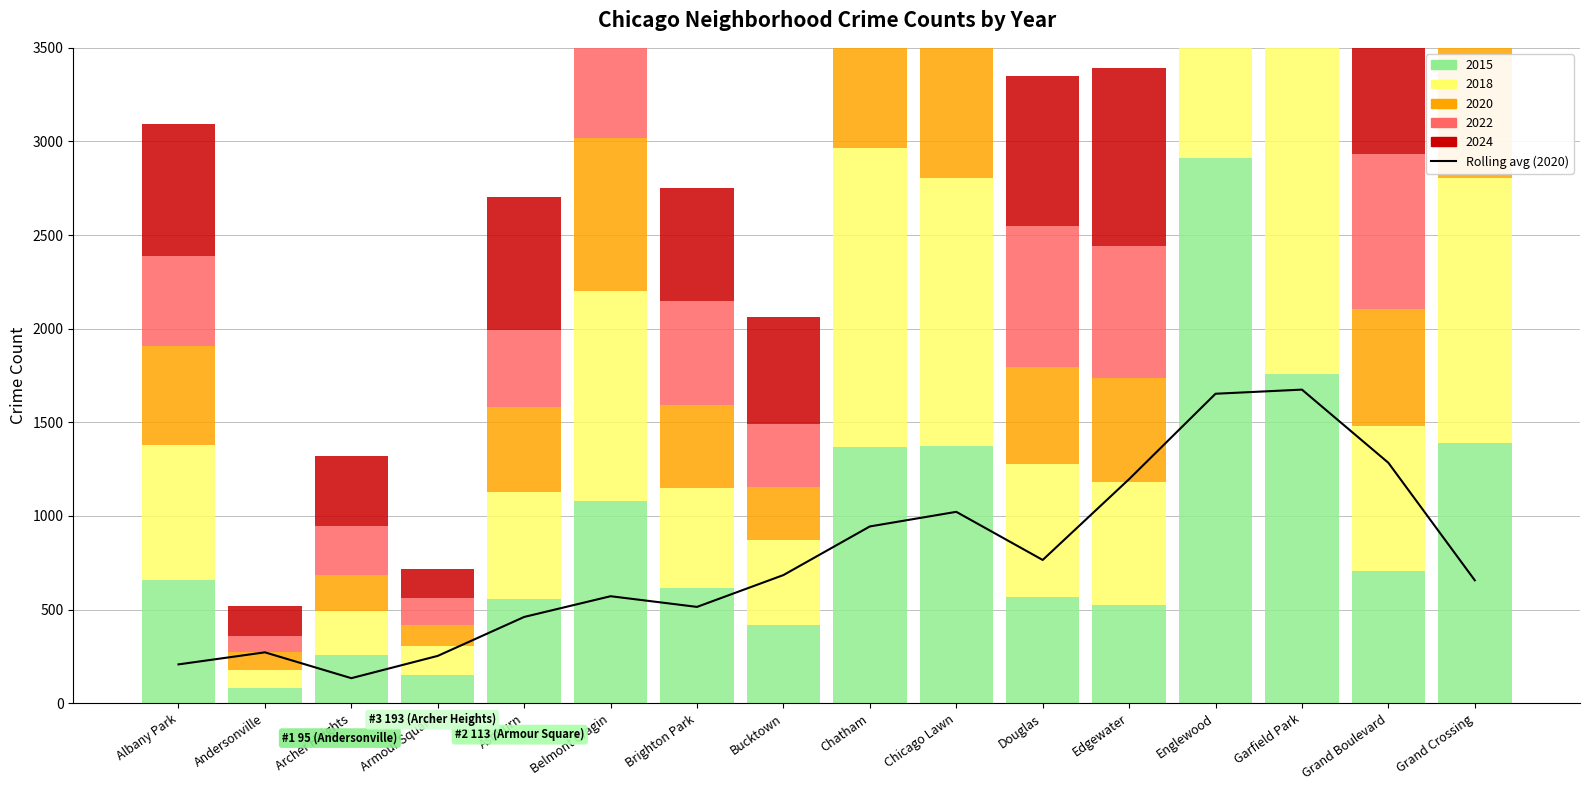

What is the approximate value at Archer Heights?

133.7